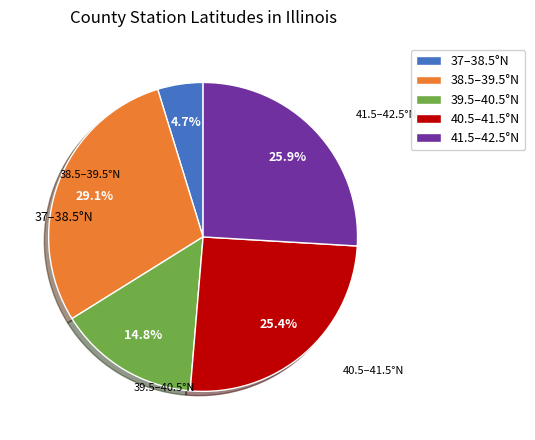

How many segments does this pie chart have?

5